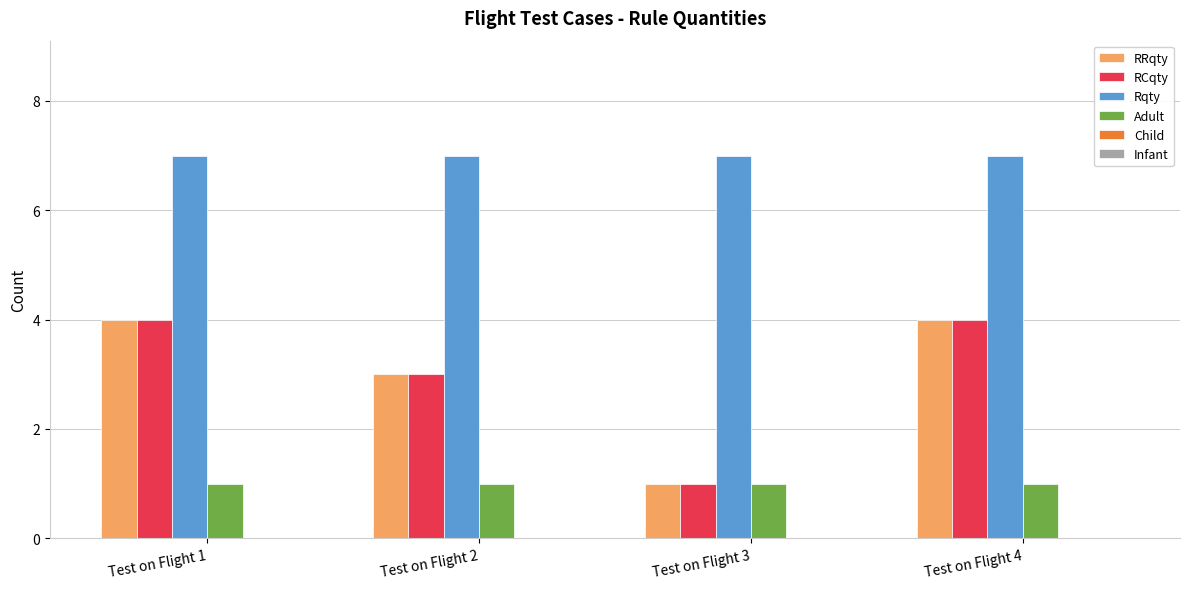

How many bars are there in each group?

4